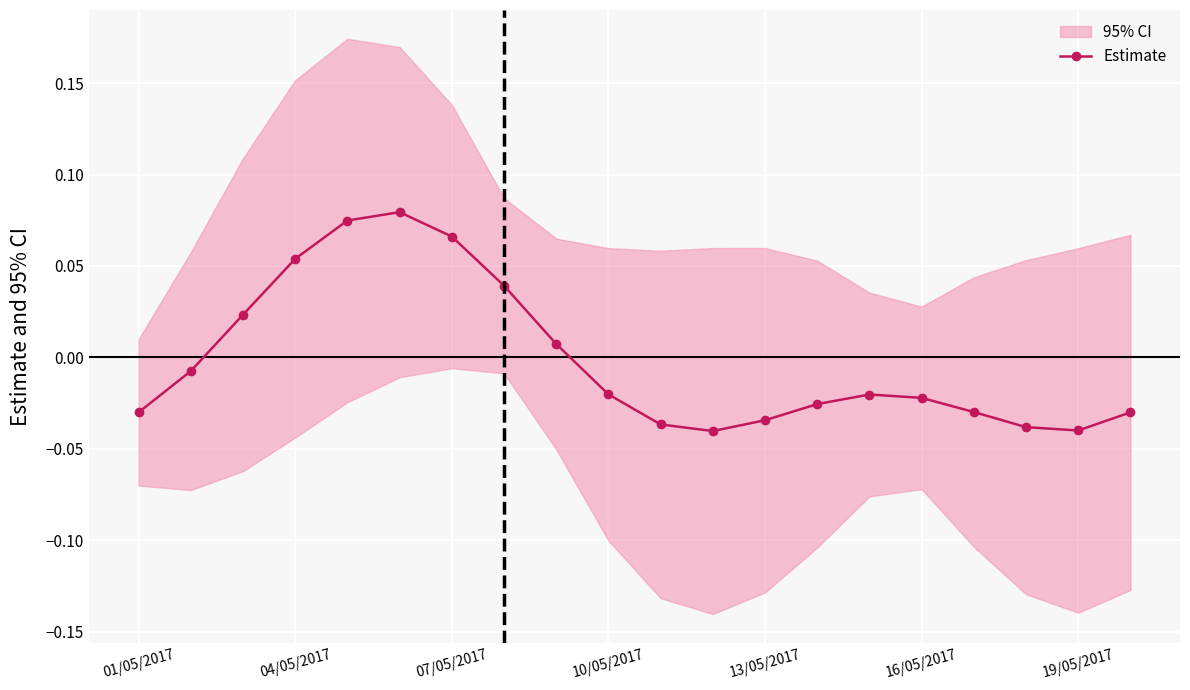

True or false: Estimate has more than 0 points higher than both neighbors.

True